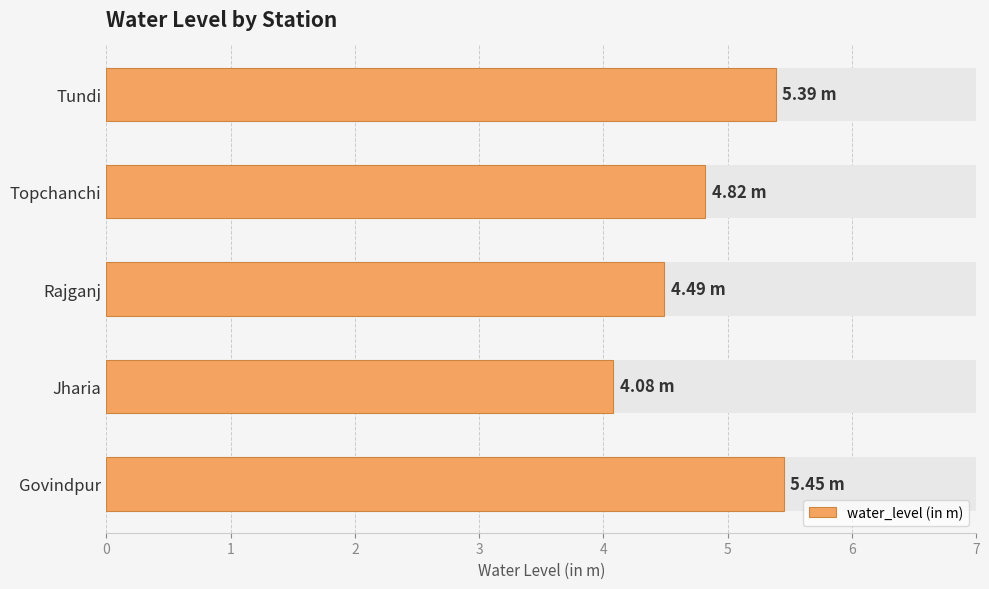

List the labels in order of value, smallest first.

Jharia, Rajganj, Topchanchi, Tundi, Govindpur